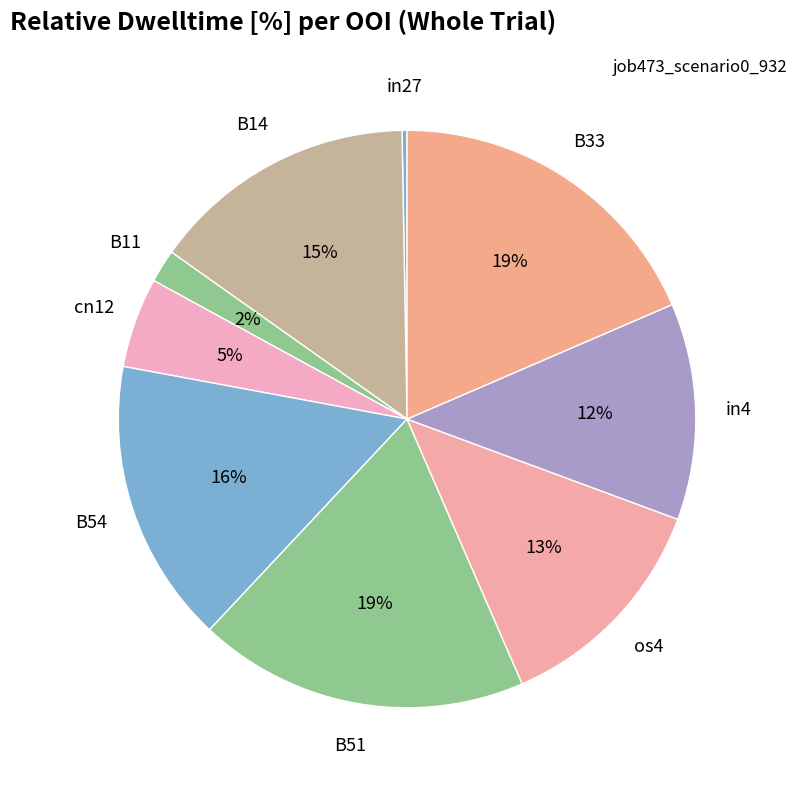

Does any single category account for the majority?

No